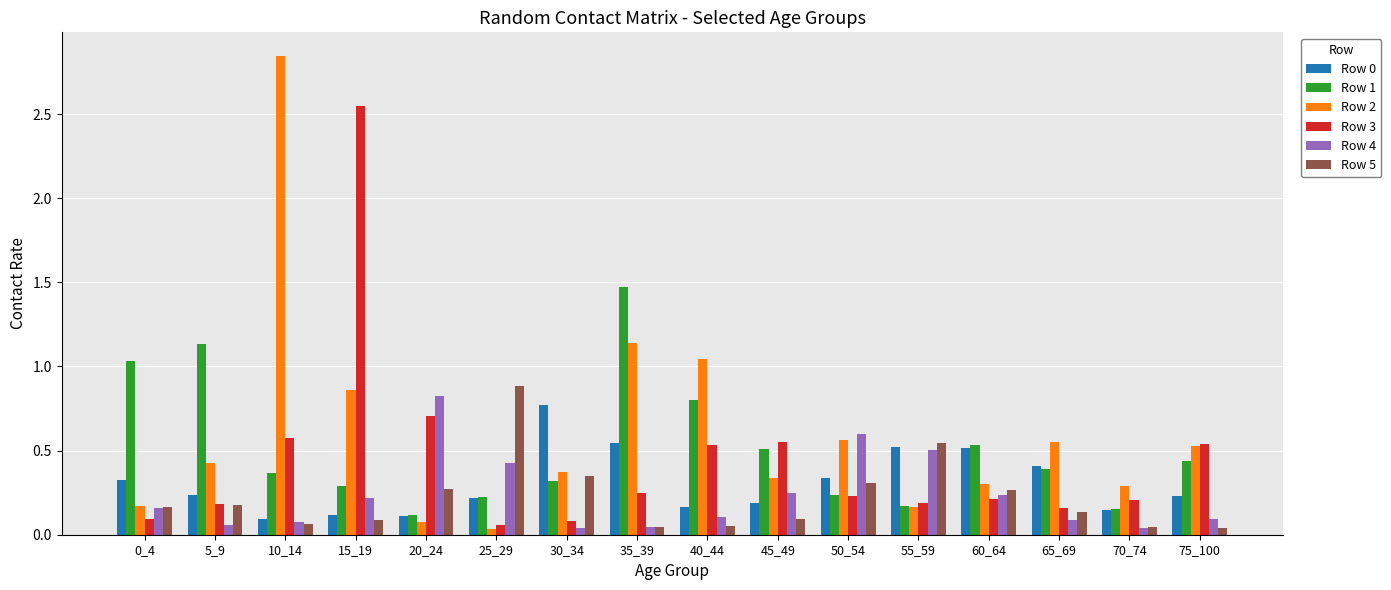

Is the value of Row 1 at 40_44 greater than the value of Row 0 at 60_64?

Yes